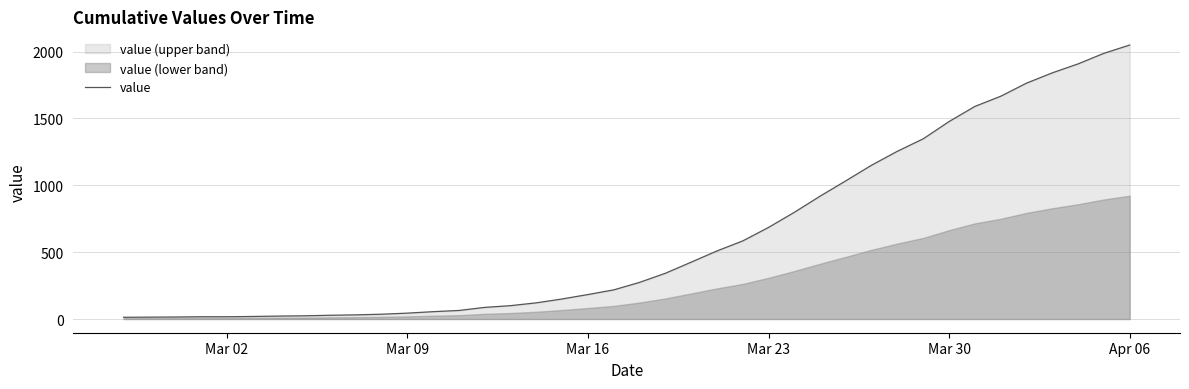

At which label does value reach its peak?

Apr 06